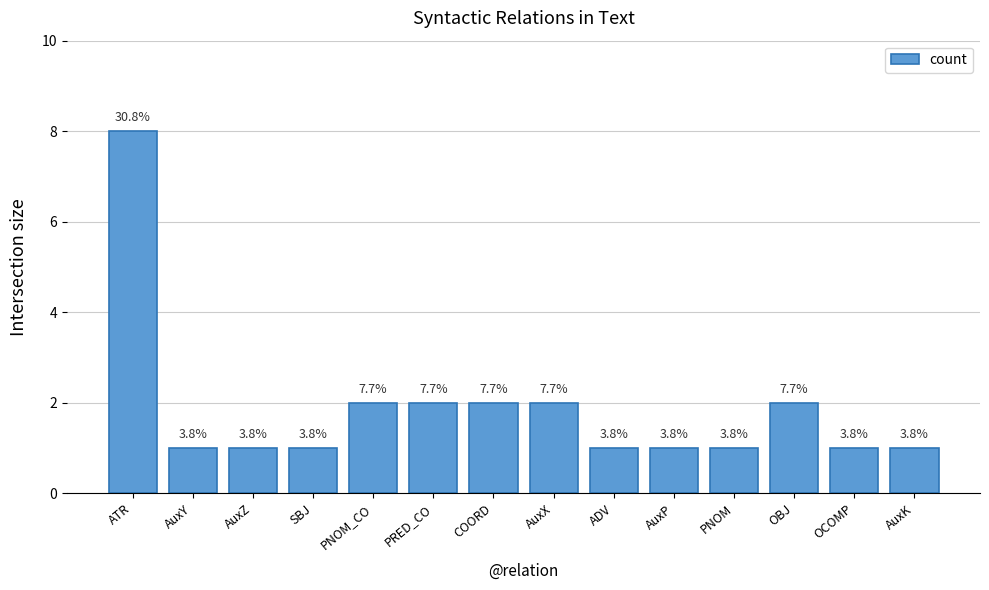

What is the value of the 2nd bar from the left?

1